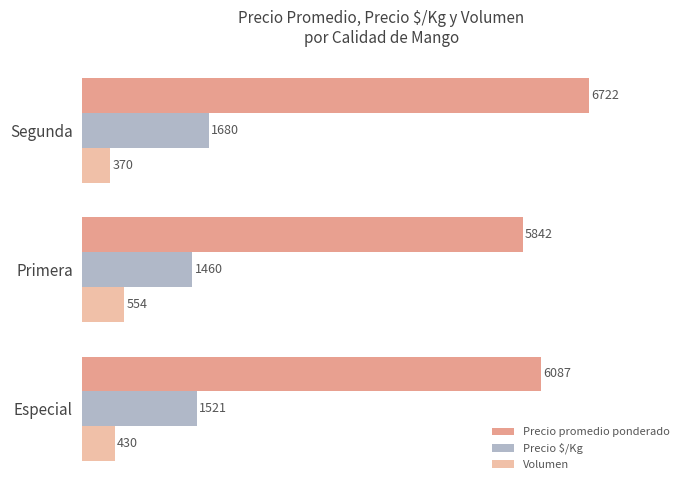

Which series has the largest total across all categories?

Precio promedio ponderado